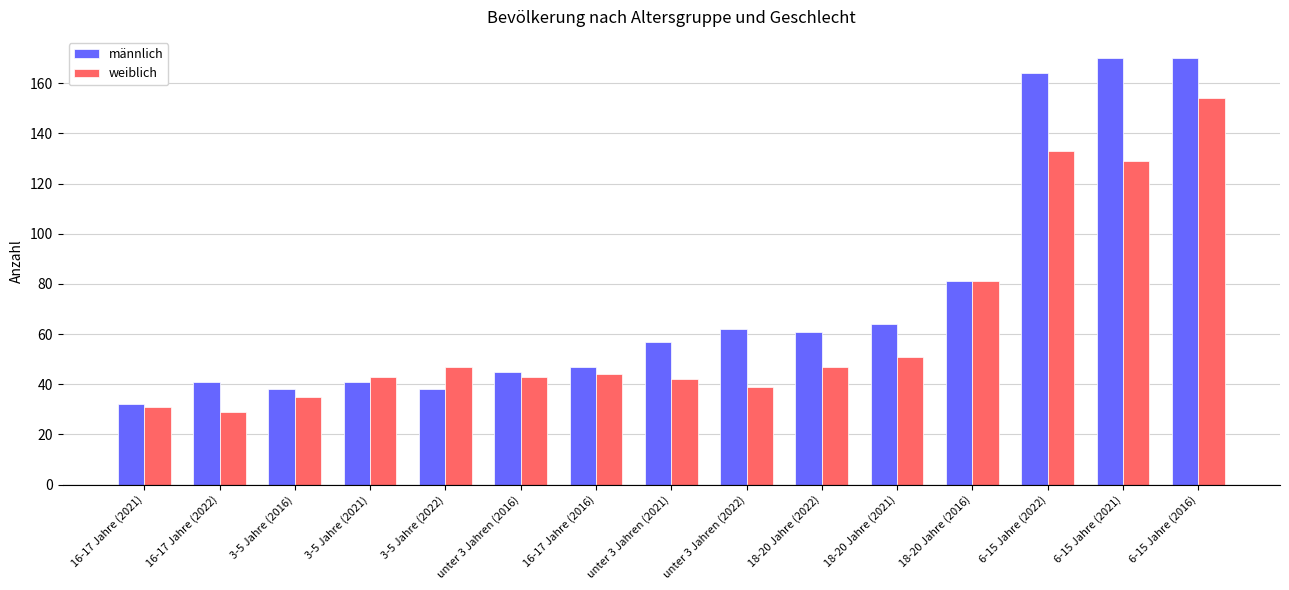

Which series has the widest spread of values?

männlich